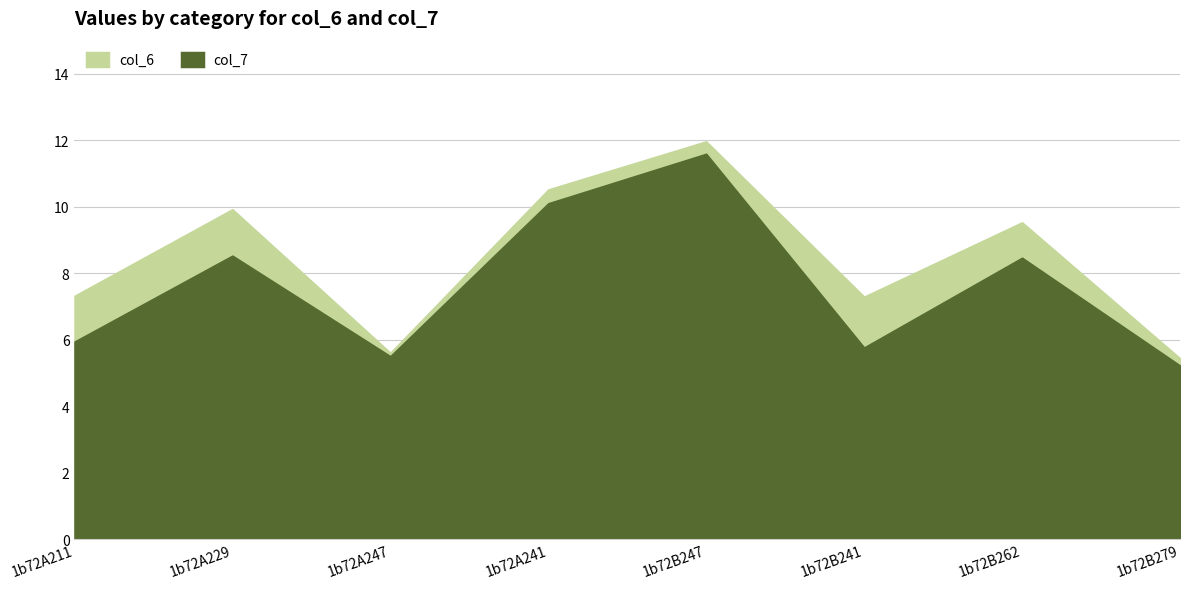

How many data points does each series have?

8